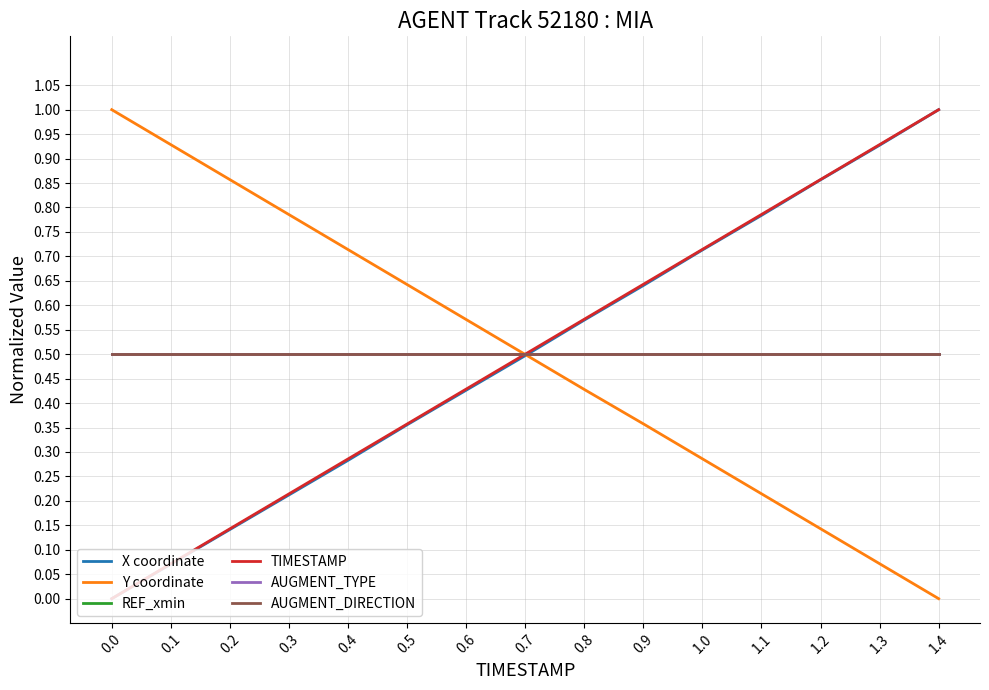

True or false: AUGMENT_TYPE and REF_xmin intersect in this chart.

False